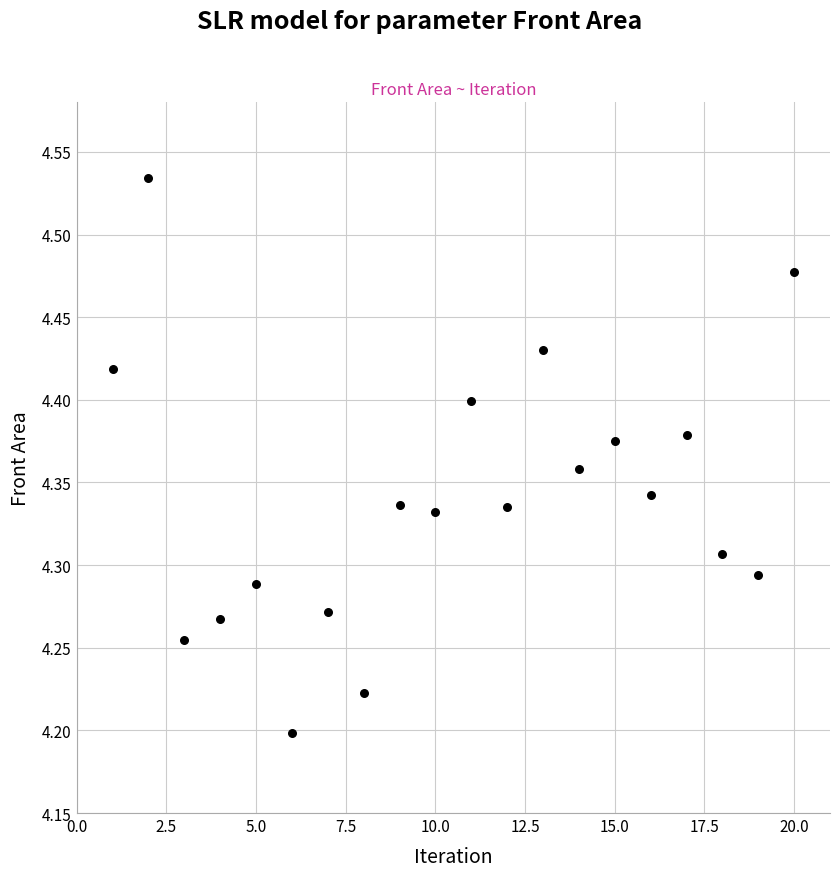

What is the range of Y values (max minus min)?

0.3